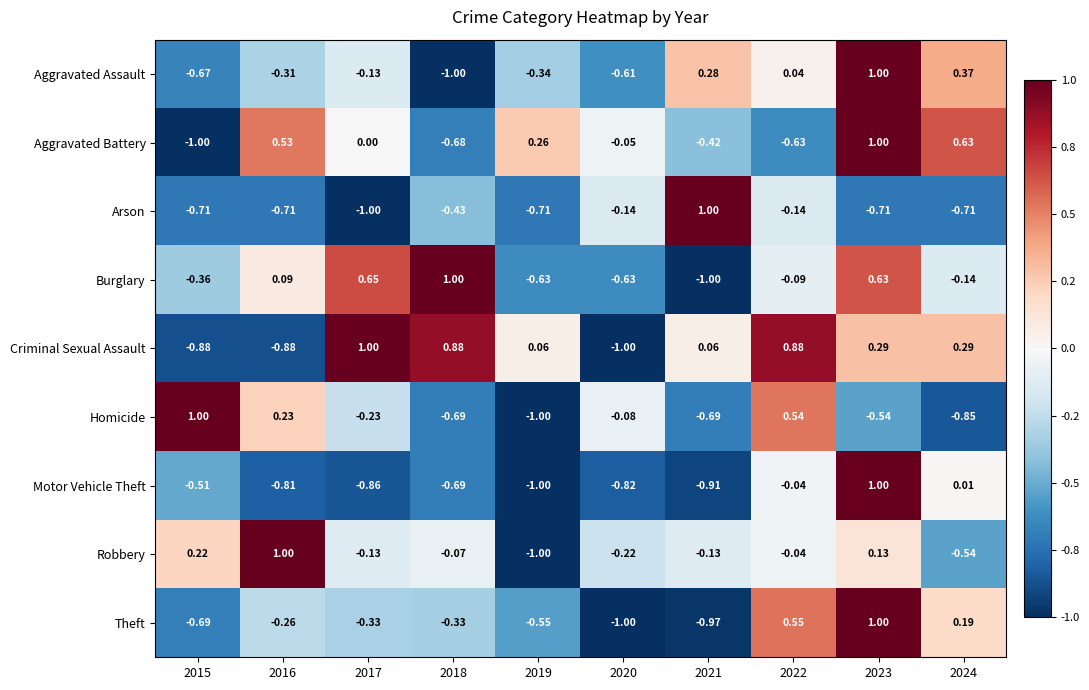

Rank the series at 2021 from highest to lowest value.

Arson, Aggravated Assault, Criminal Sexual Assault, Robbery, Aggravated Battery, Homicide, Motor Vehicle Theft, Theft, Burglary